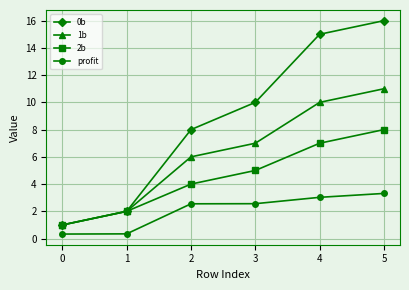

Is it true that 2b equals 8.0 at 5?

True